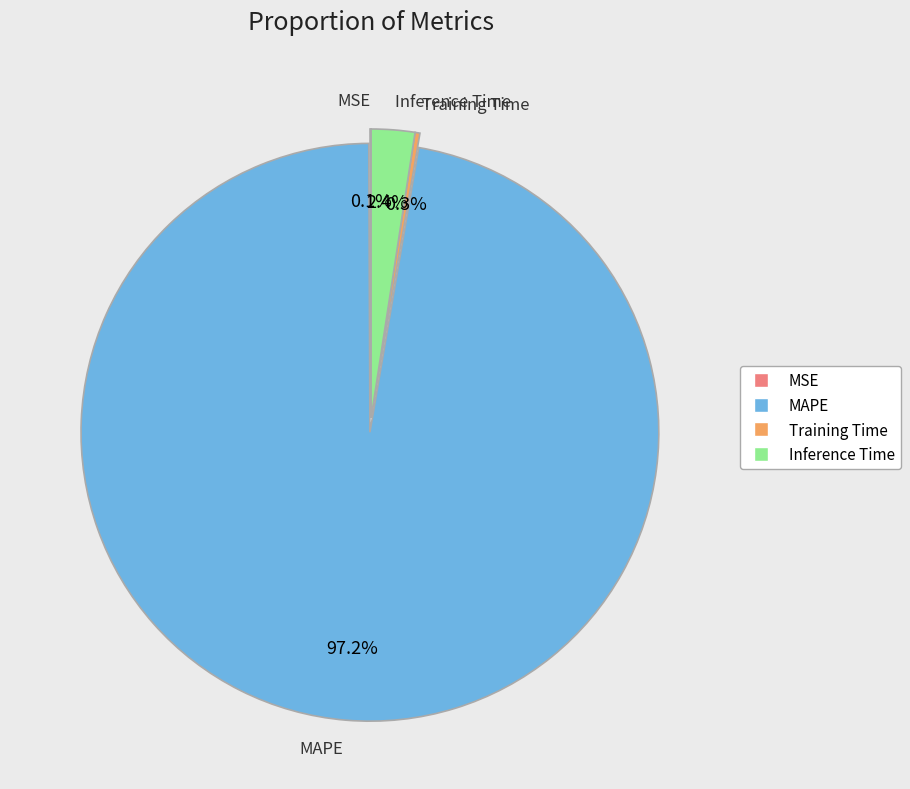

Is there any slice that represents more than half of the pie?

Yes